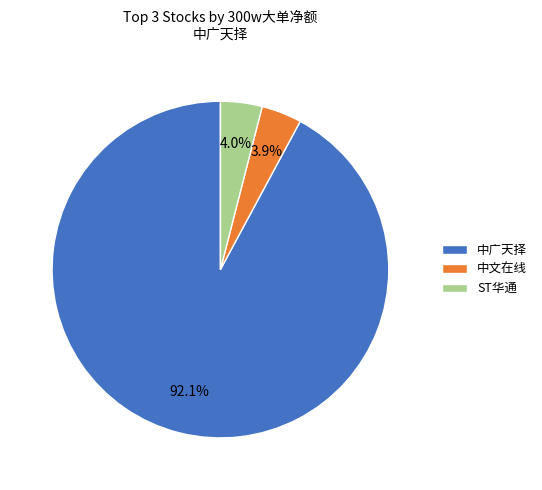

Which has a higher value, 中文在线 or 中广天择?

中广天择